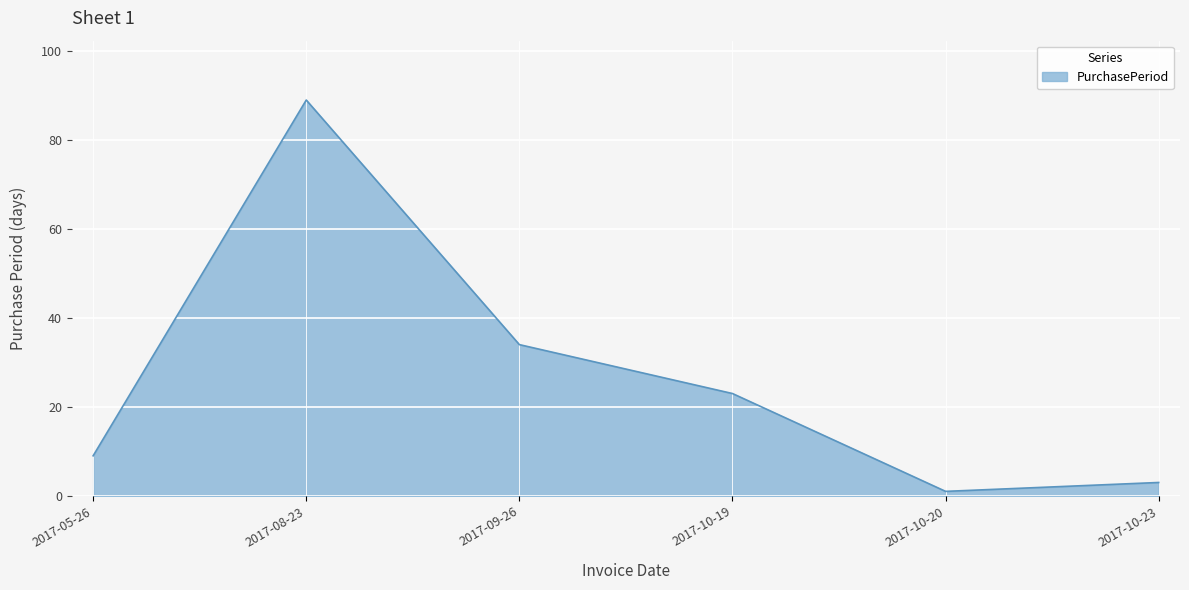

Approximately how many times larger is the value at 2017-10-23 compared to 2017-09-26?

0.1